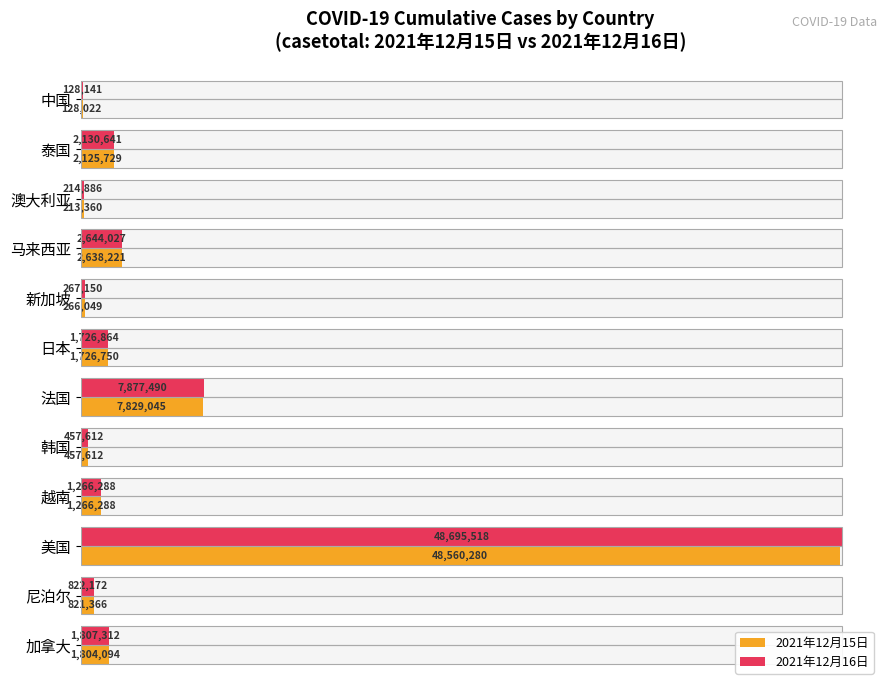

How many bars are there in each group?

2